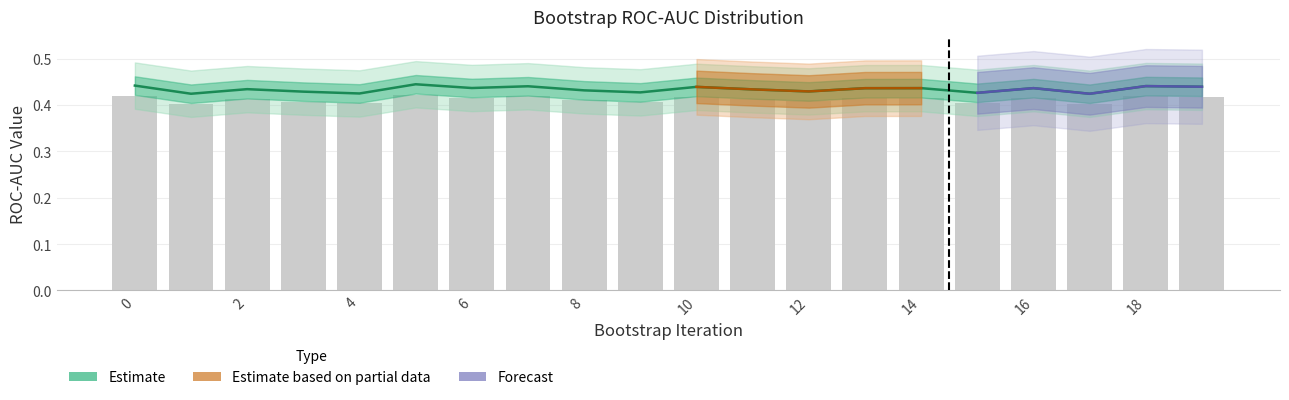

Which category has the highest value in the Logistic Regression series?

5